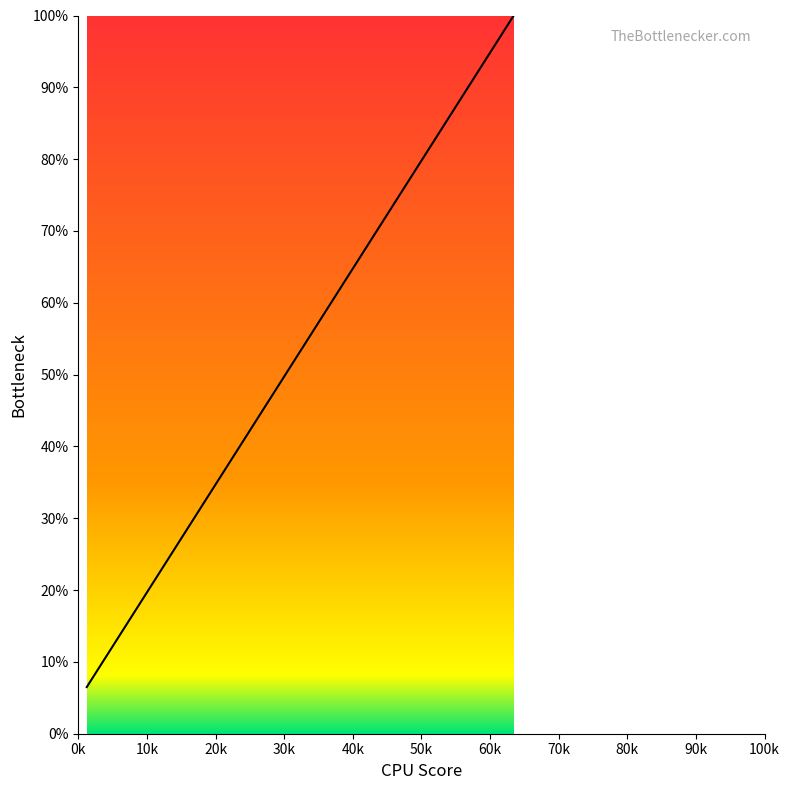

What is the maximum value shown in the chart?

100.0